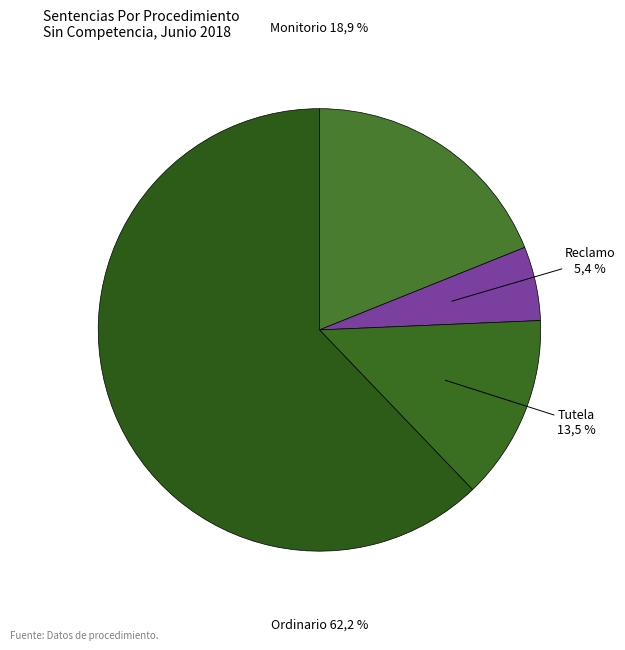

Count the number of slices in the pie.

4